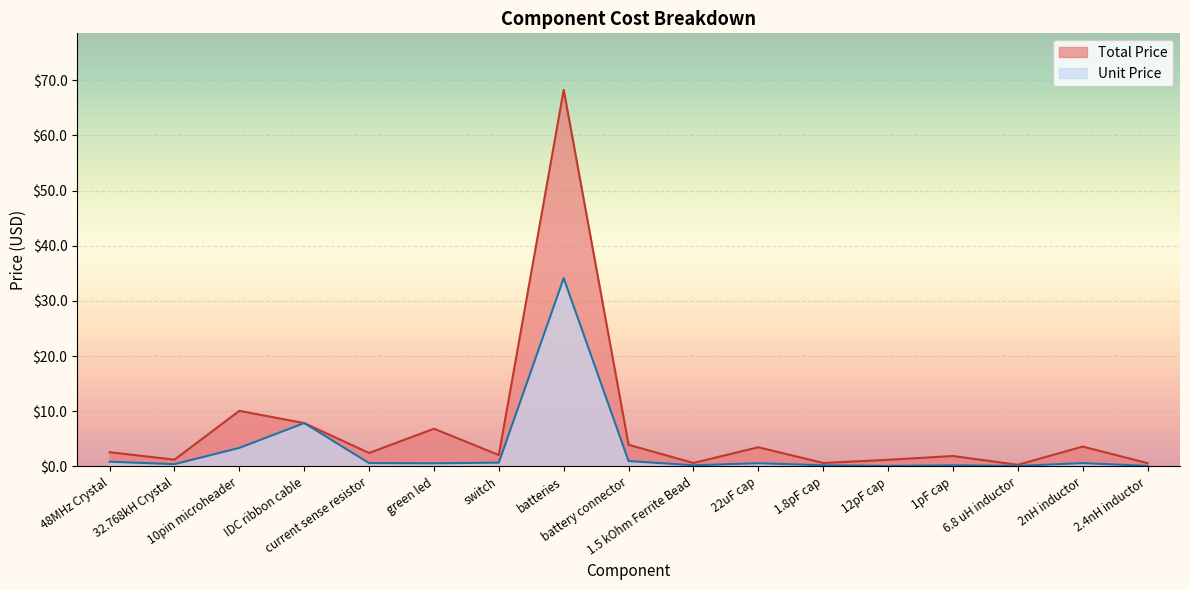

True or false: Unit Price has a value of 0.0 at 2.4nH inductor.

False